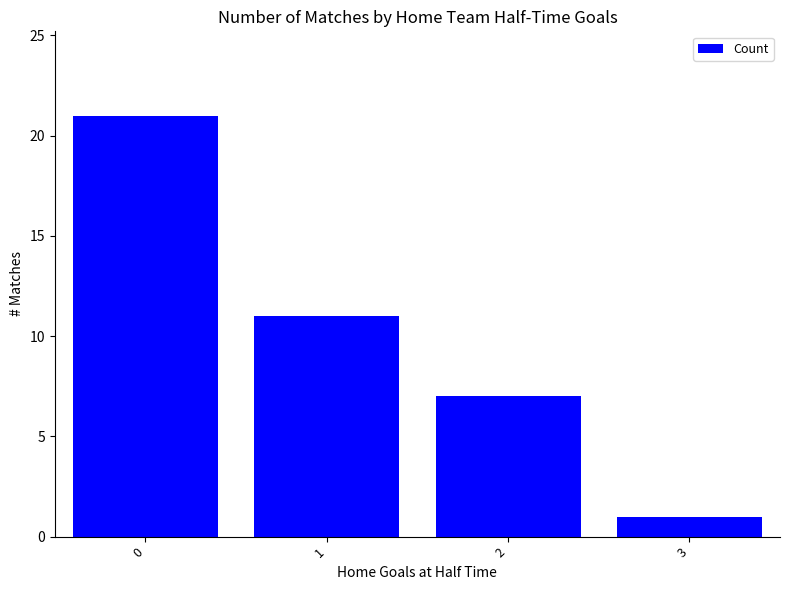

What is the change in value from 2 to 3?

-6